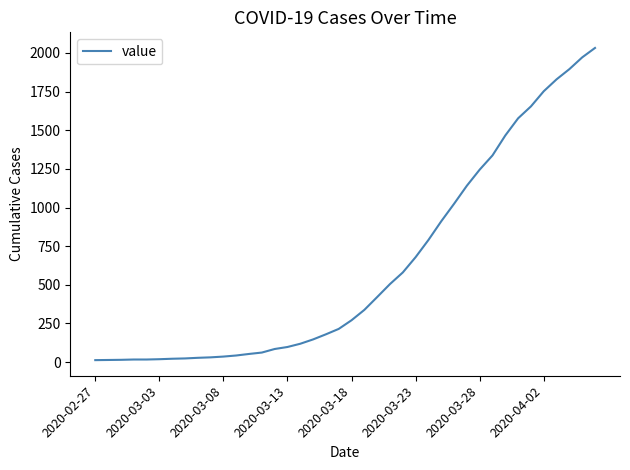

What is the difference between the maximum and minimum values?

2019